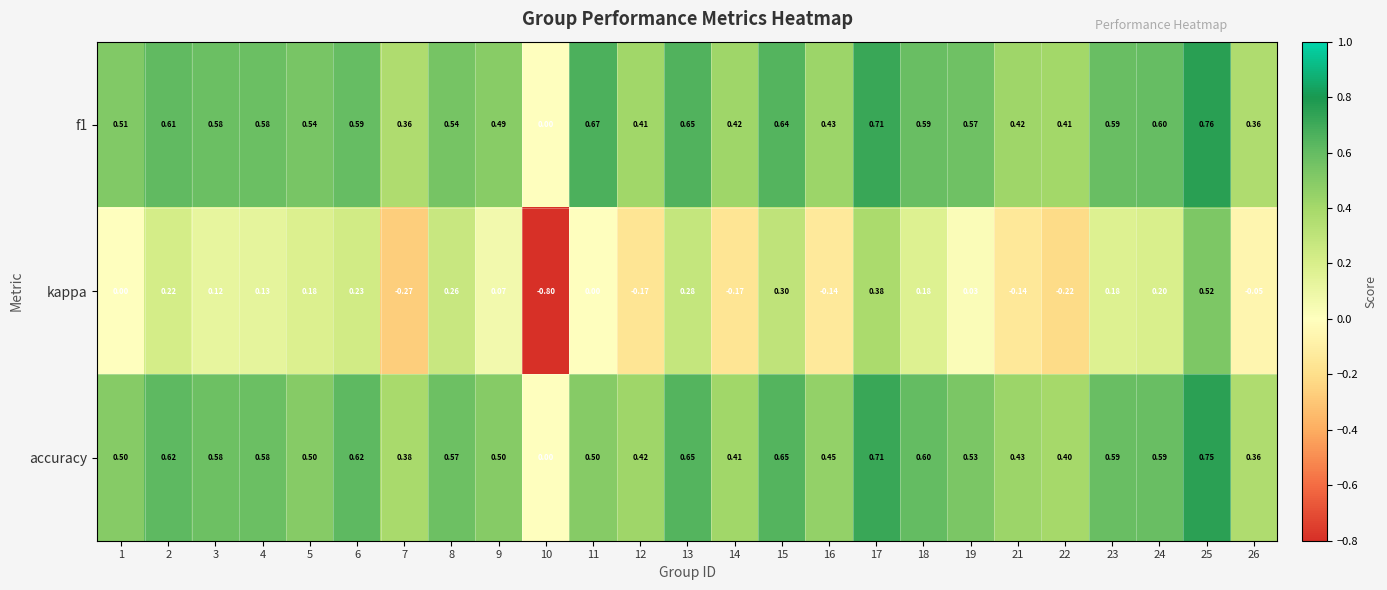

What is the difference between the highest and lowest values at 3?

0.5